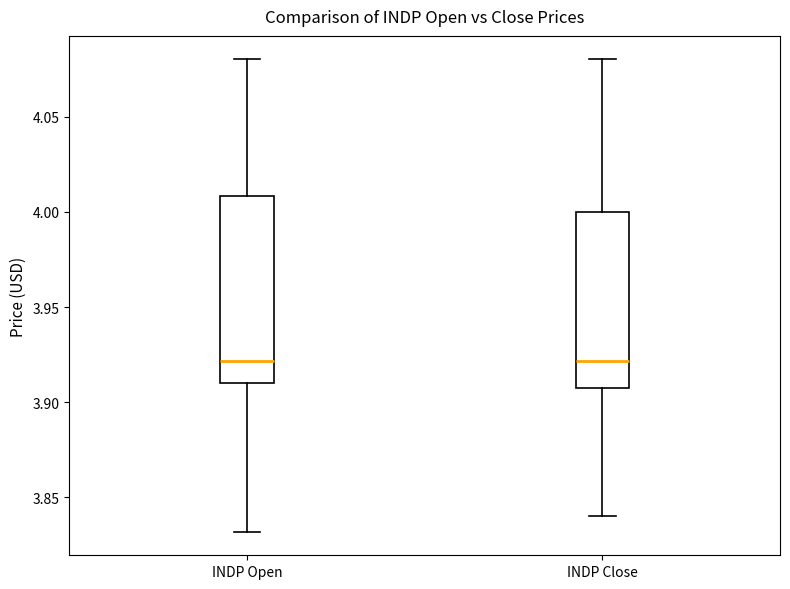

Reading left to right, transcribe this box plot: for each box, give where its median line is, the range the box spans, and where its two whiskers end, as read against the y-axis. The values are not printed on the chart, so give them approximately, as read against the axis.

INDP Open: median 3.92, box 3.91 to 4.01, whiskers 3.83 to 4.08
INDP Close: median 3.92, box 3.91 to 4.00, whiskers 3.84 to 4.08